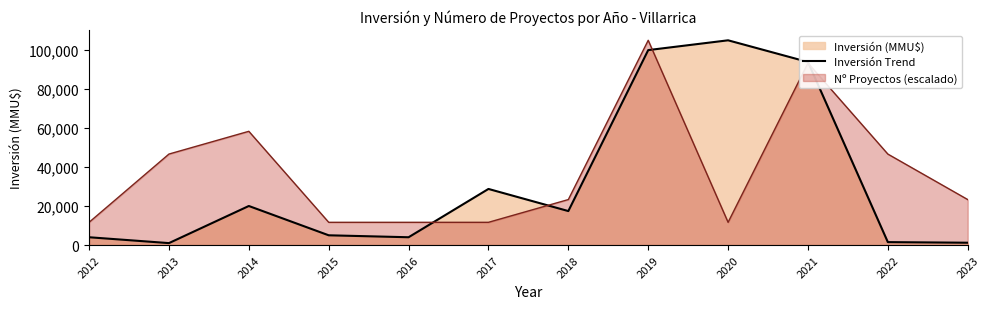

Between 2019 and 2021, which is larger?

2019